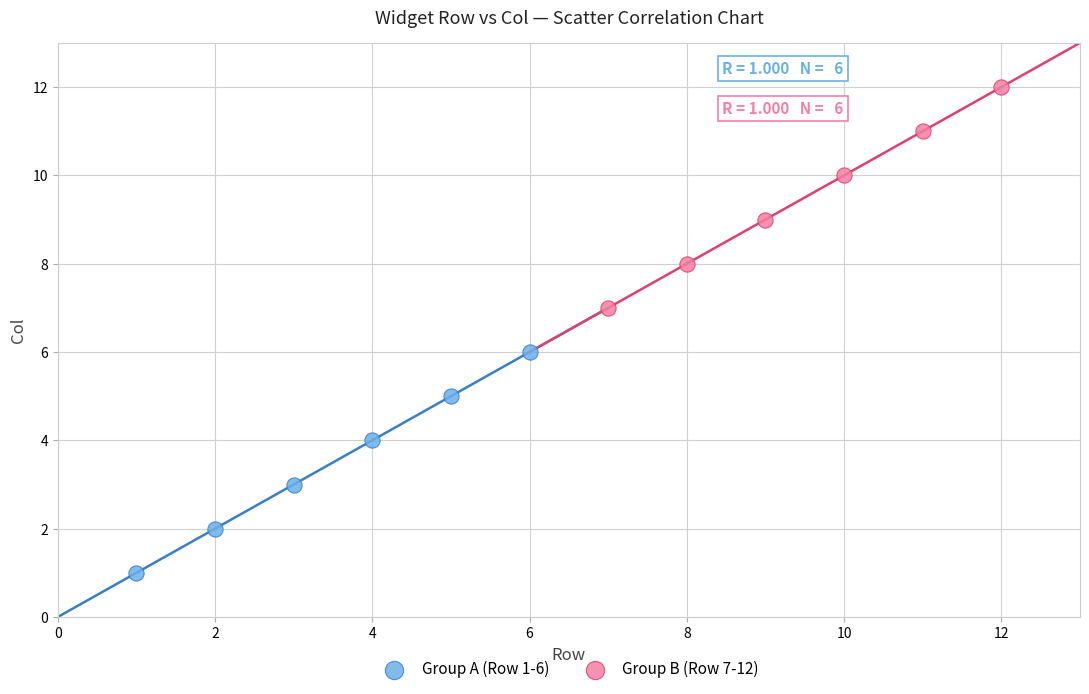

Which series contains the lowest Y value?

Group A (Row 1-6)